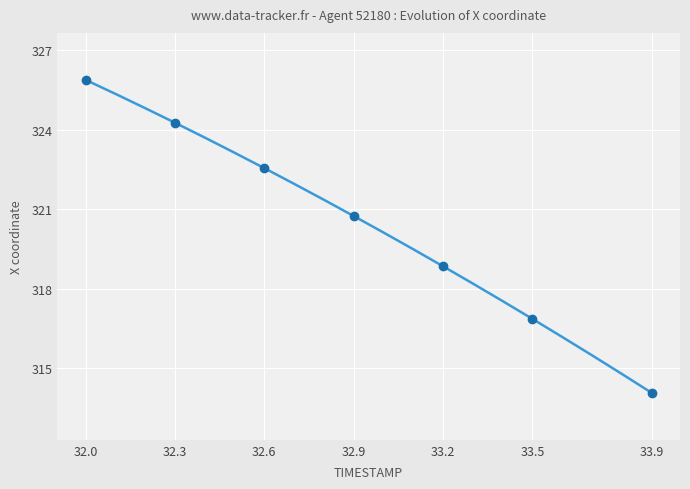

What is the maximum value shown in the chart?

325.9